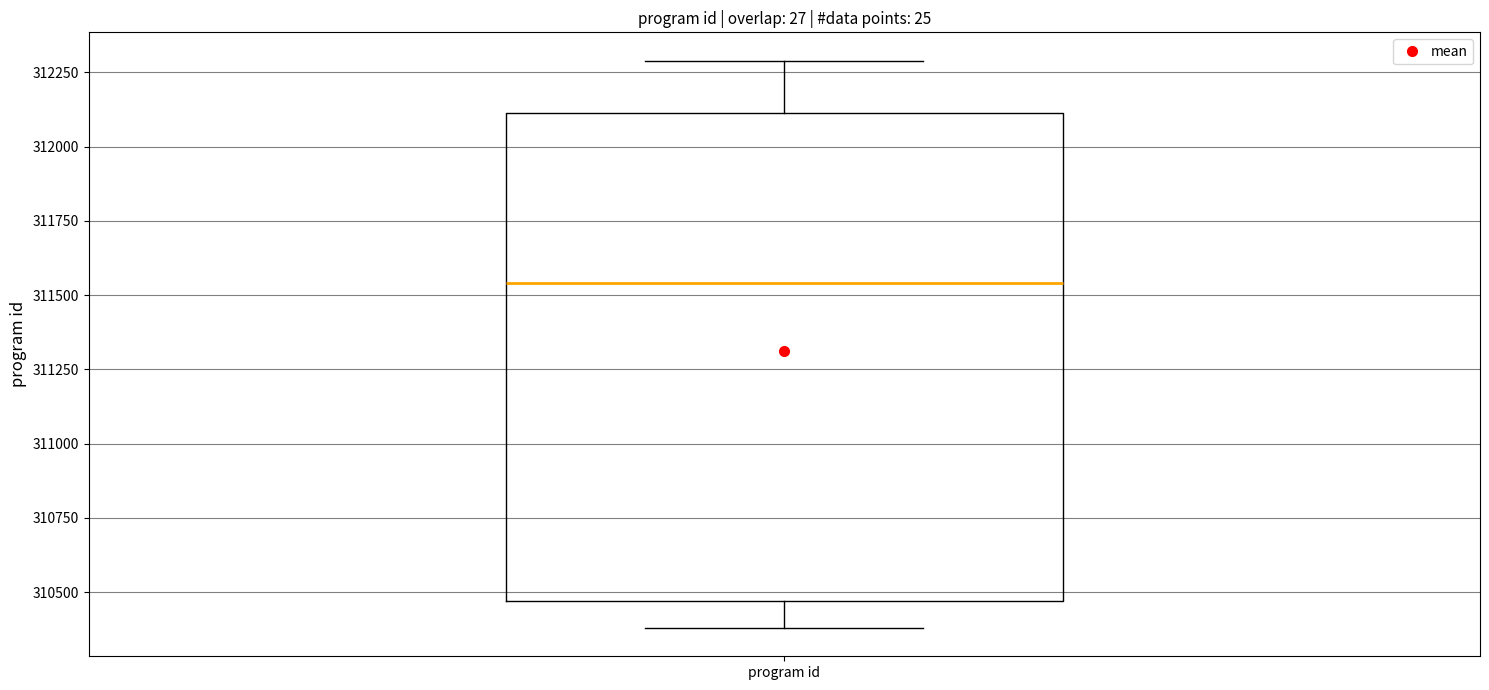

Read this box plot against the y-axis: the position of the median line, the range covered by the box, and the ends of both whiskers. The values are not printed on the chart, so give them approximately, as read against the axis.

median 311550, box 310450 to 312100, whiskers 310400 to 312300